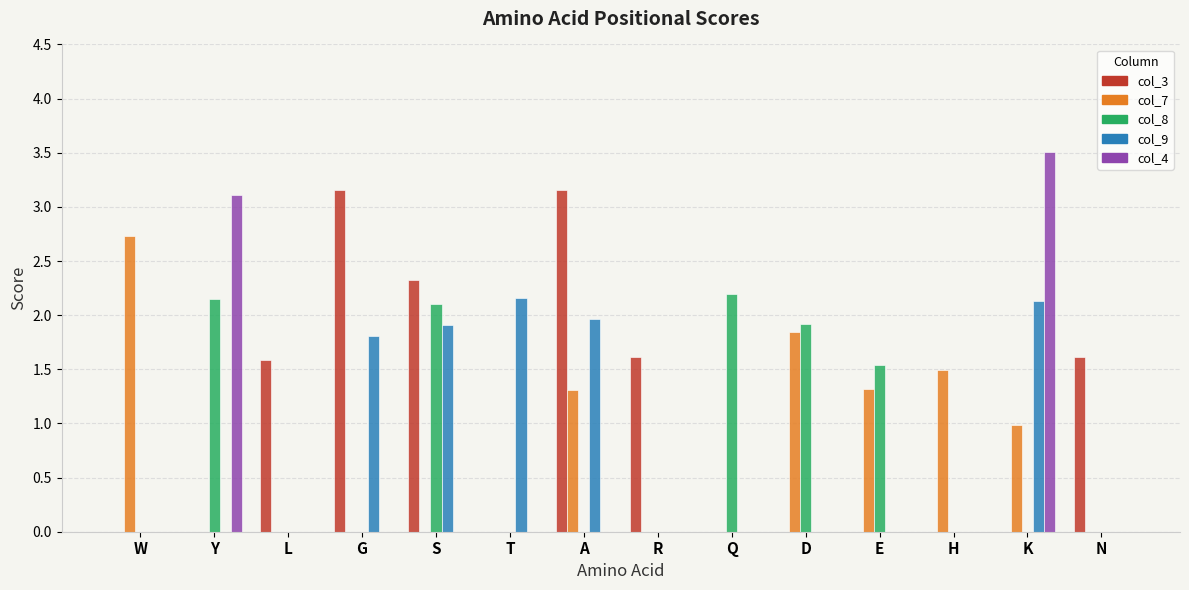

The col_9 series shows 1.8 at G. True or false?

True